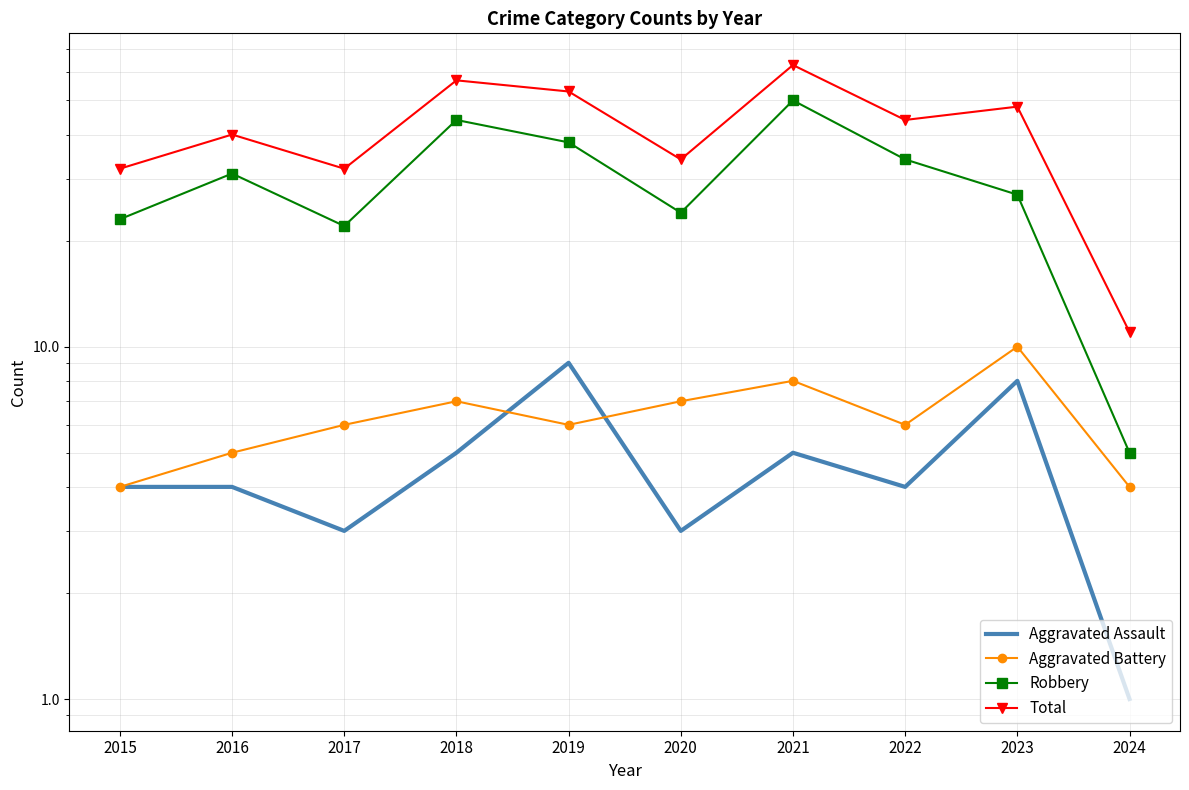

True or false: Robbery has a value of 44 at 2018.

True